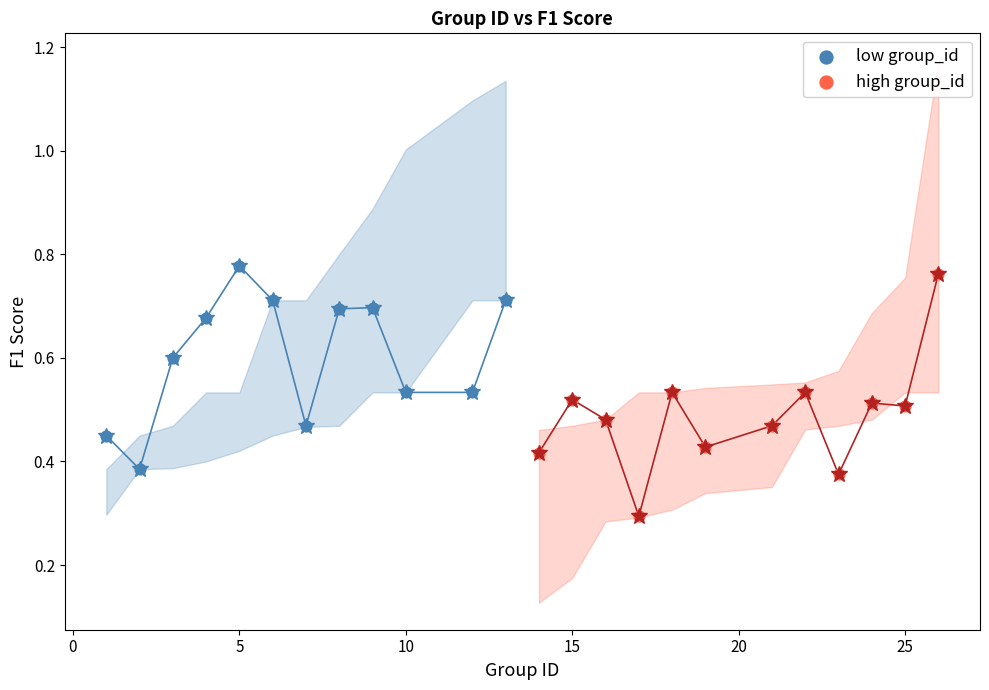

Which series reaches the minimum Y coordinate?

high group_id